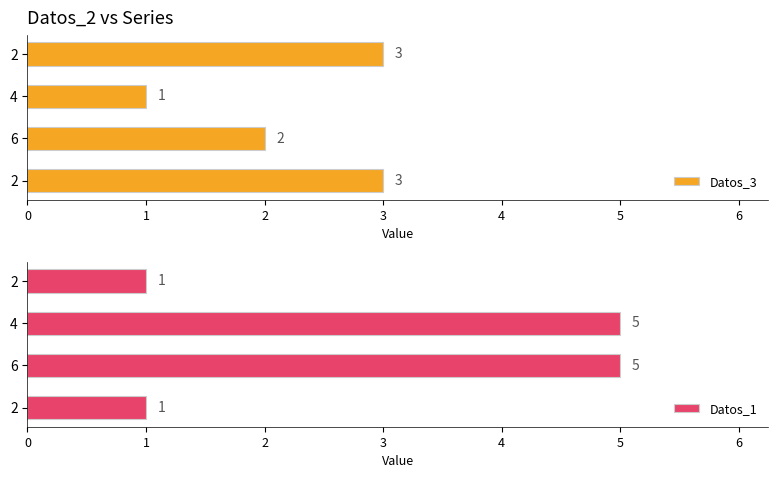

Reading left to right, transcribe all the data shown in this chart.

Datos_3: 3	1	2	3
Datos_1: 1	5	5	1